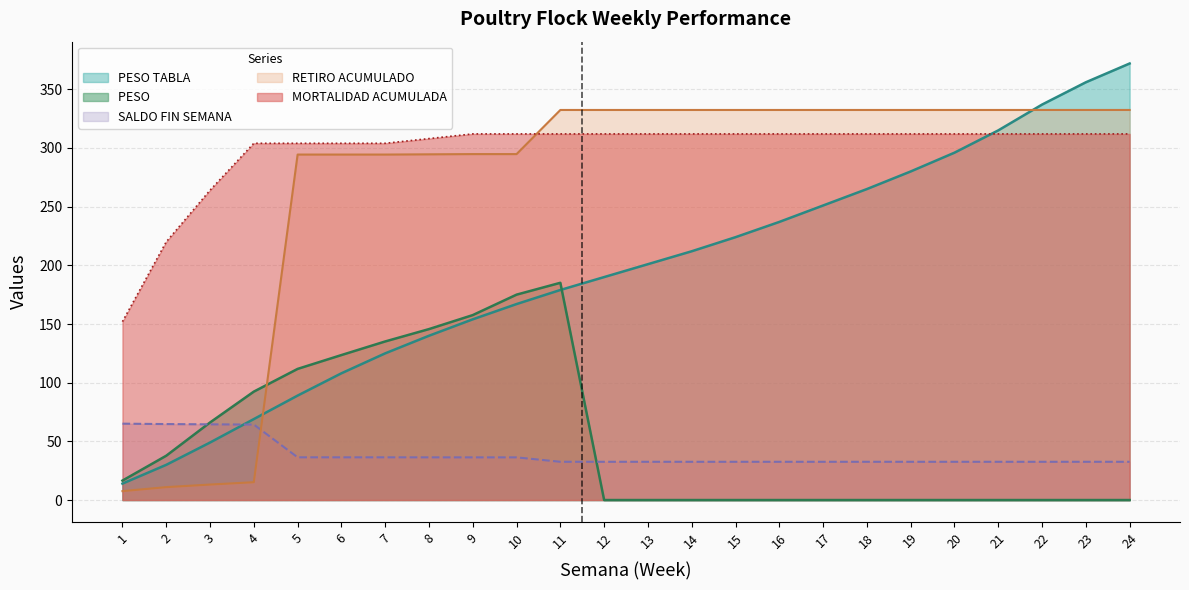

At how many categories does at least one series exceed 2?

24